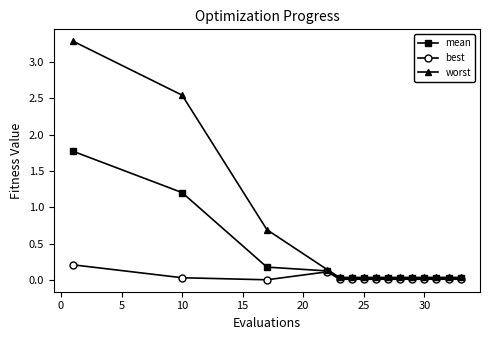

Which series has the largest total across all categories?

worst